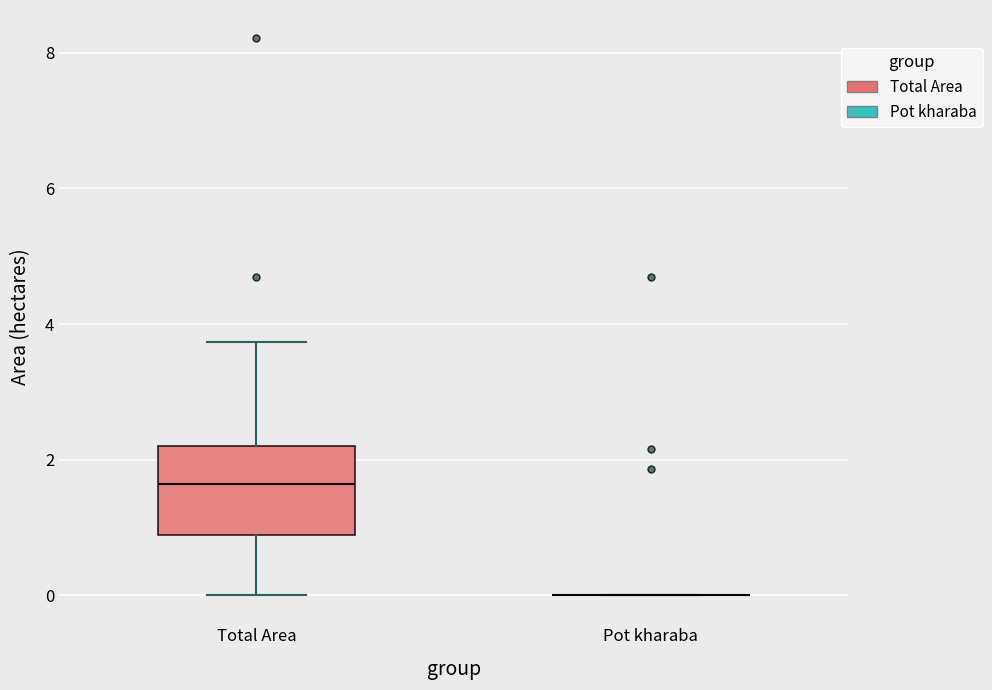

Reading left to right, read every box against the y-axis: the position of its median line, the range the box covers, and the ends of its whiskers. The values are not printed on the chart, so give them approximately, as read against the axis.

Total Area: median 1.6, box 0.8 to 2.2, whiskers 0.0 to 3.8
Pot kharaba: box collapsed to a line at 0.0, whiskers 0.0 to 0.0